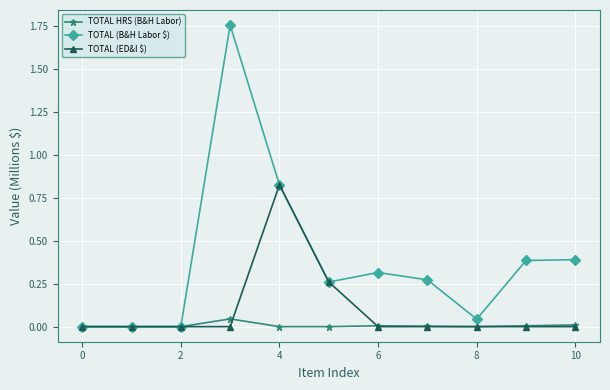

Which series has the largest total across all categories?

TOTAL (B&H Labor $)